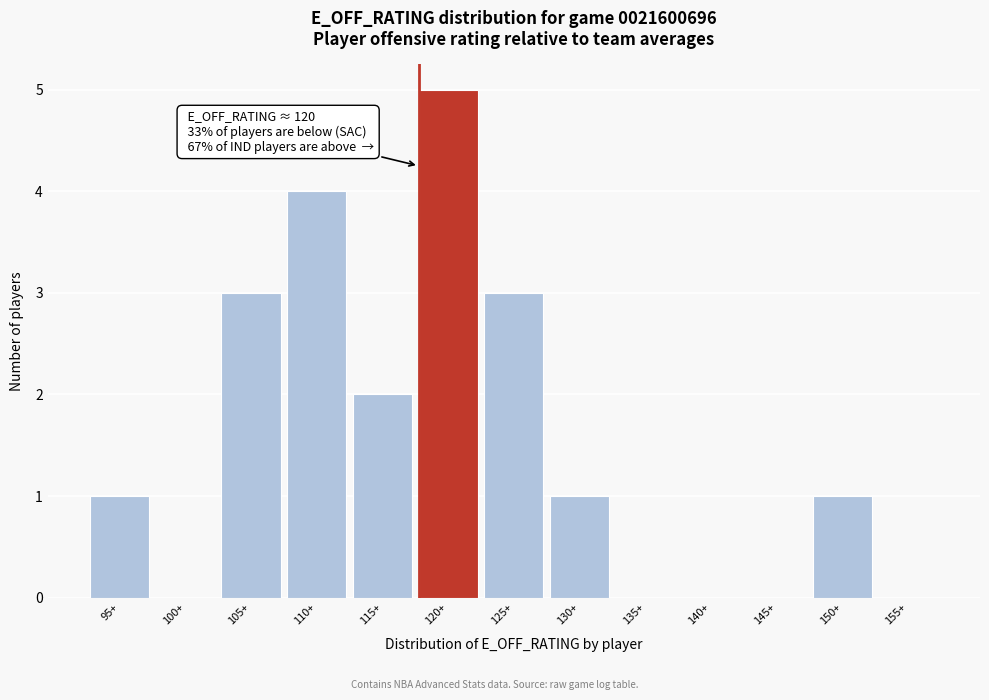

Reading right to left, transcribe all the data shown in this chart.

155+=0	150+=1	145+=0	140+=0	135+=0	130+=1	125+=3	120+=5	115+=2	110+=4	105+=3	100+=0	95+=1